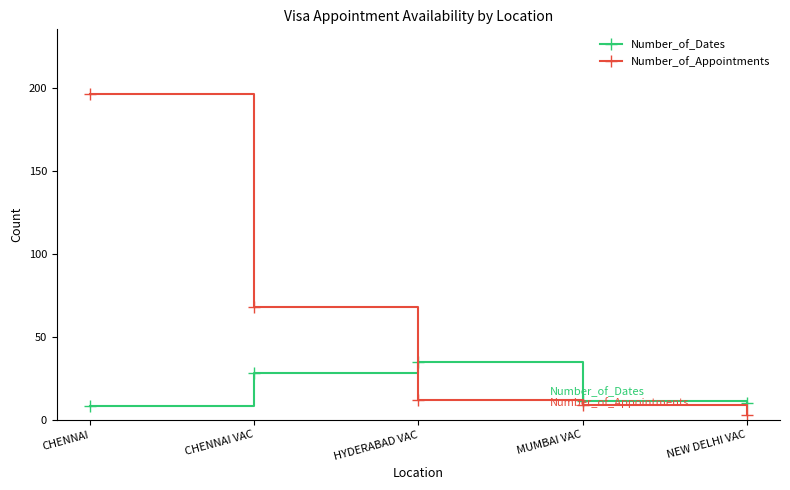

Reading left to right, list all the values displayed in this chart.

Number_of_Dates: 8	28	35	11	10
Number_of_Appointments: 196	68	12	9	3